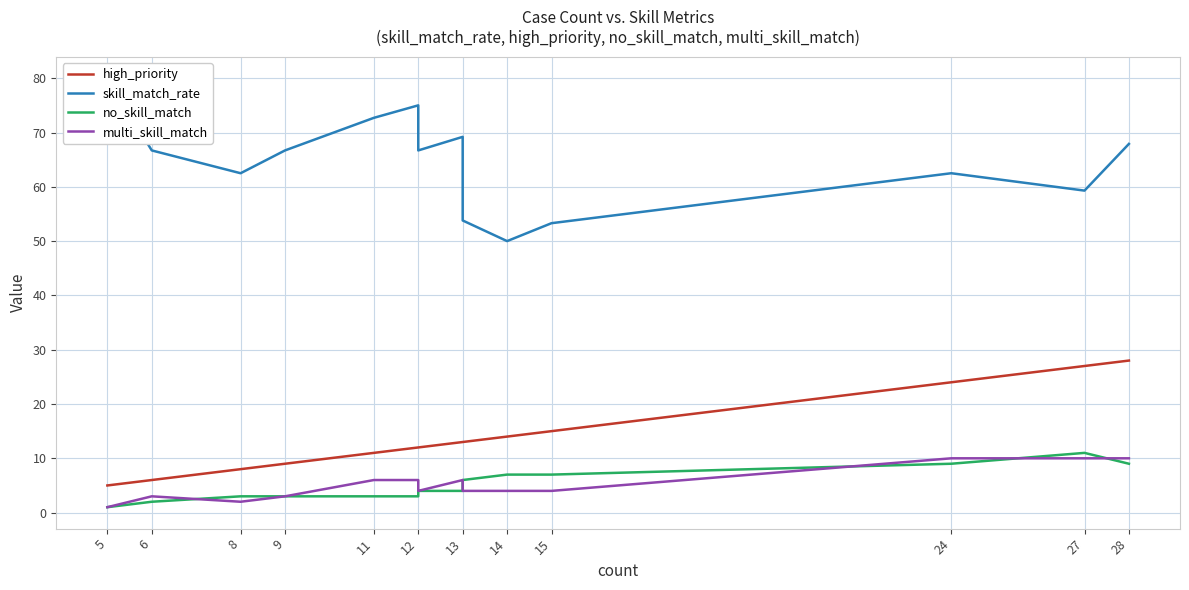

Which series has the largest total across all categories?

skill_match_rate